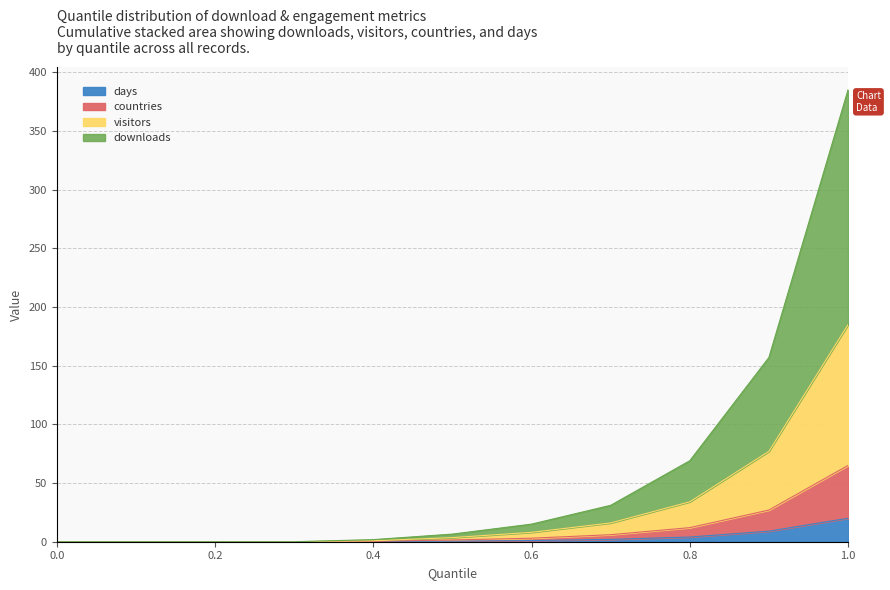

What is the value of the countries point at the 8th from the left?

6.0